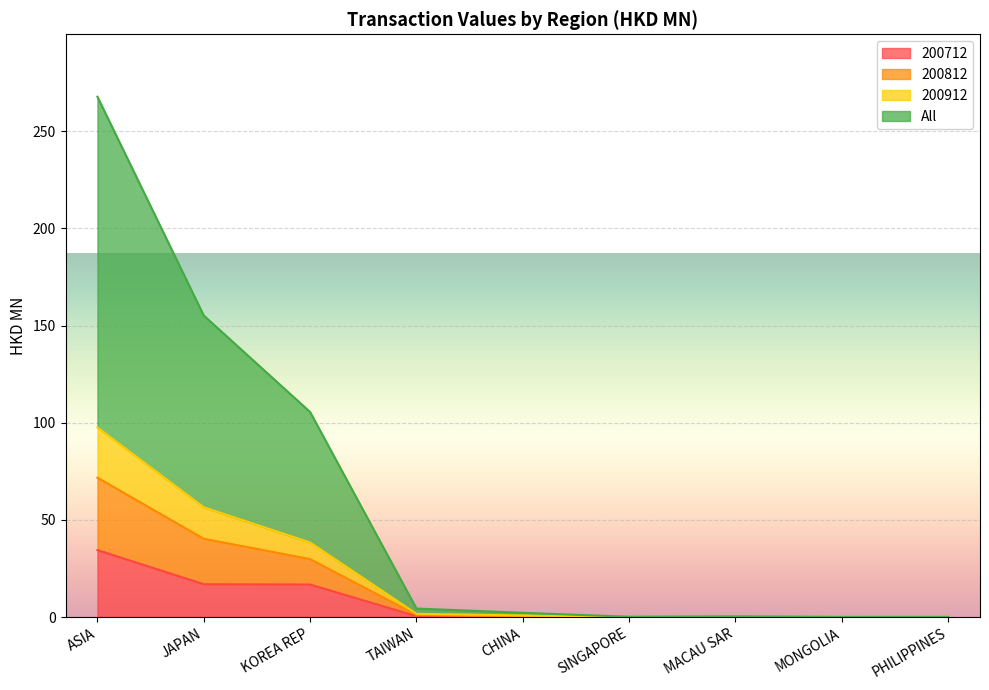

How many interior local valleys does the 200712 series have?

1